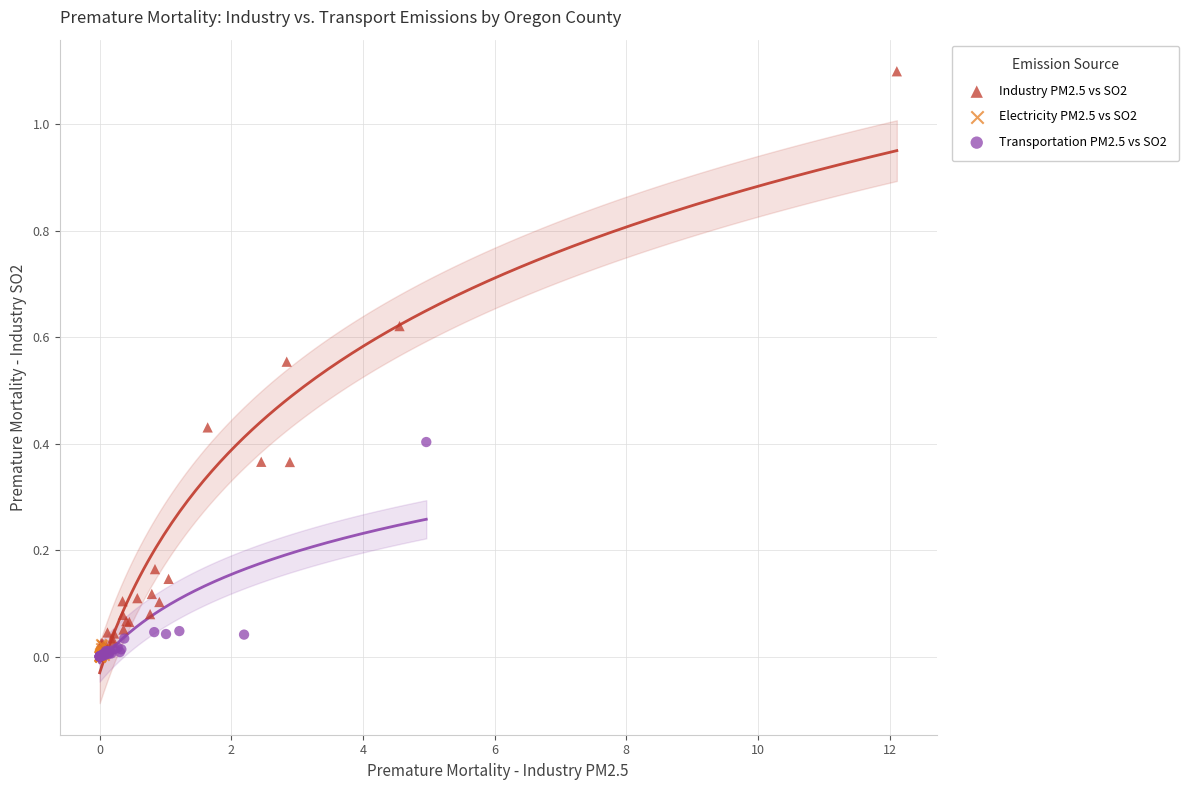

Which series has the widest spread of Y values?

Industry PM2.5 vs SO2